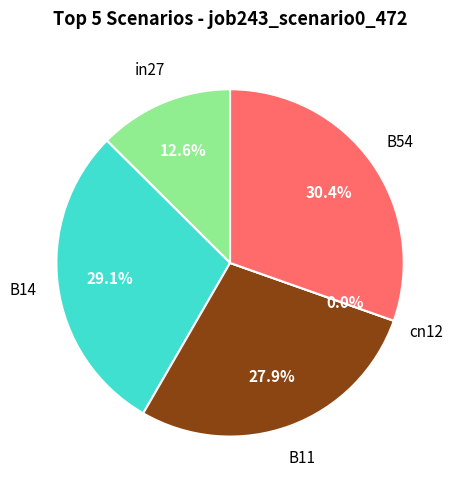

What percentage is the B54 slice, to the nearest percent?

30%